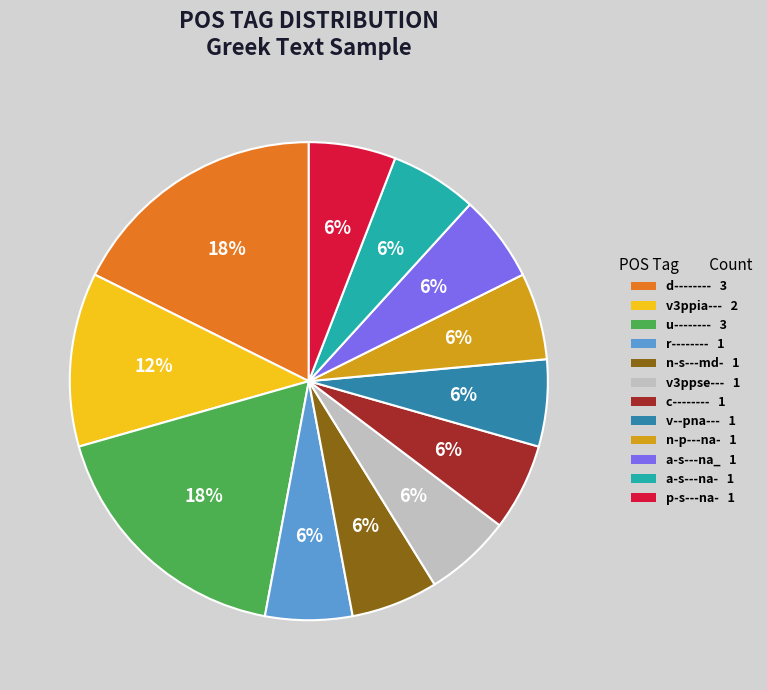

Combined, do r-------- and v3ppse--- account for over 50%?

No